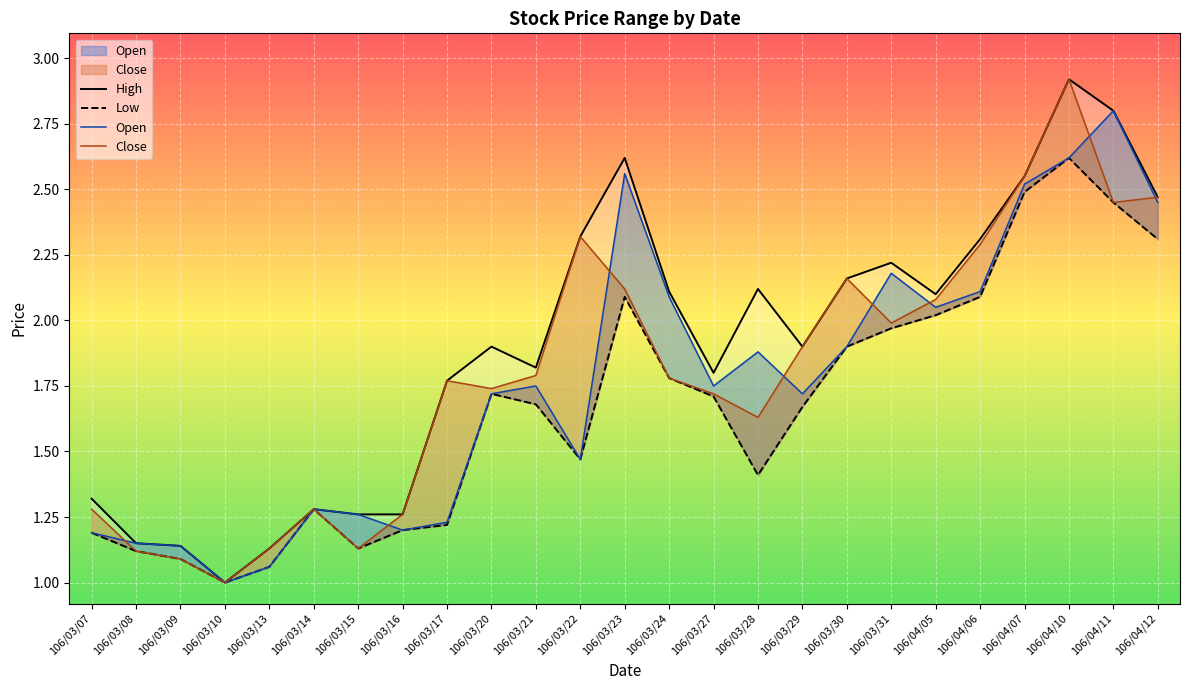

Does the chart display data point markers on the line(s)?

No